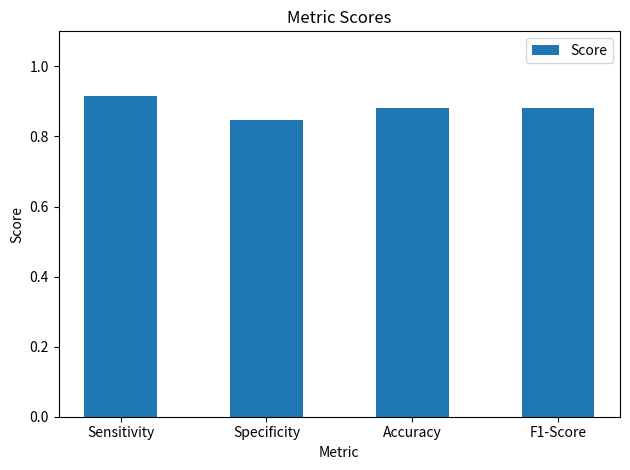

What is the sum of the values at Accuracy and F1-Score?

1.8